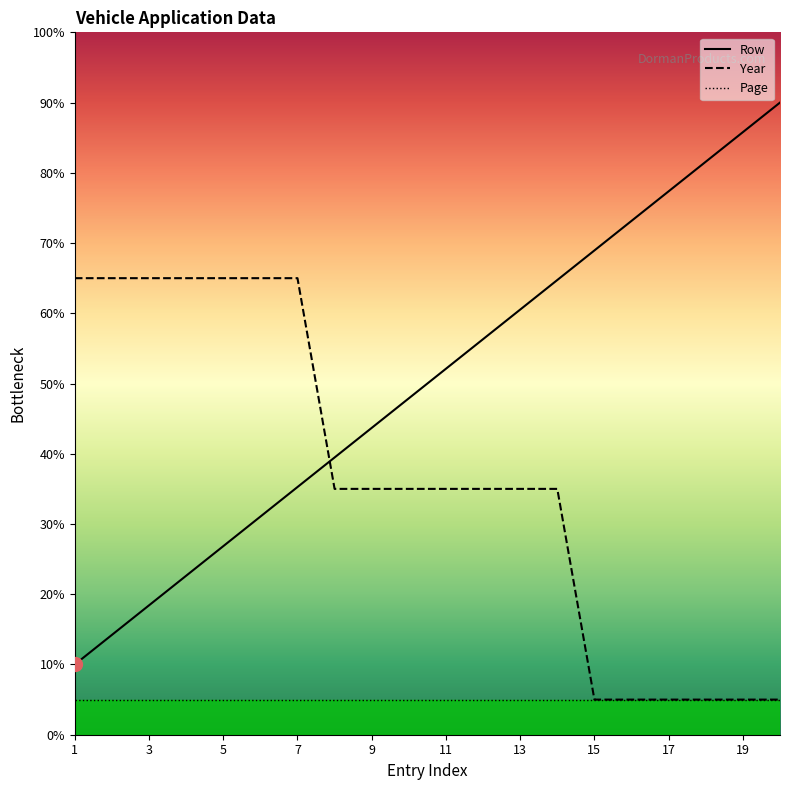

What is the spread (max minus min) of values at 16?

68.2